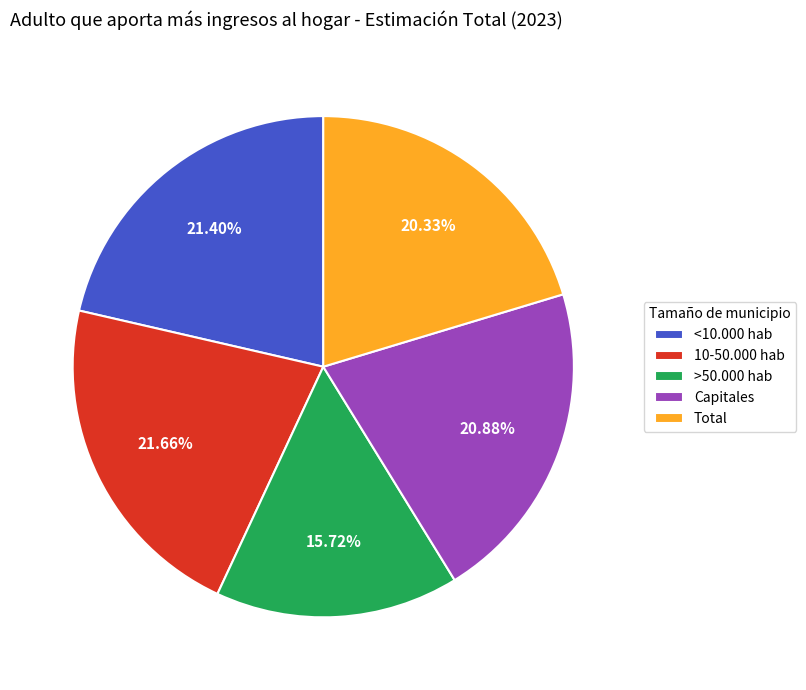

How many slices are in this pie chart?

5